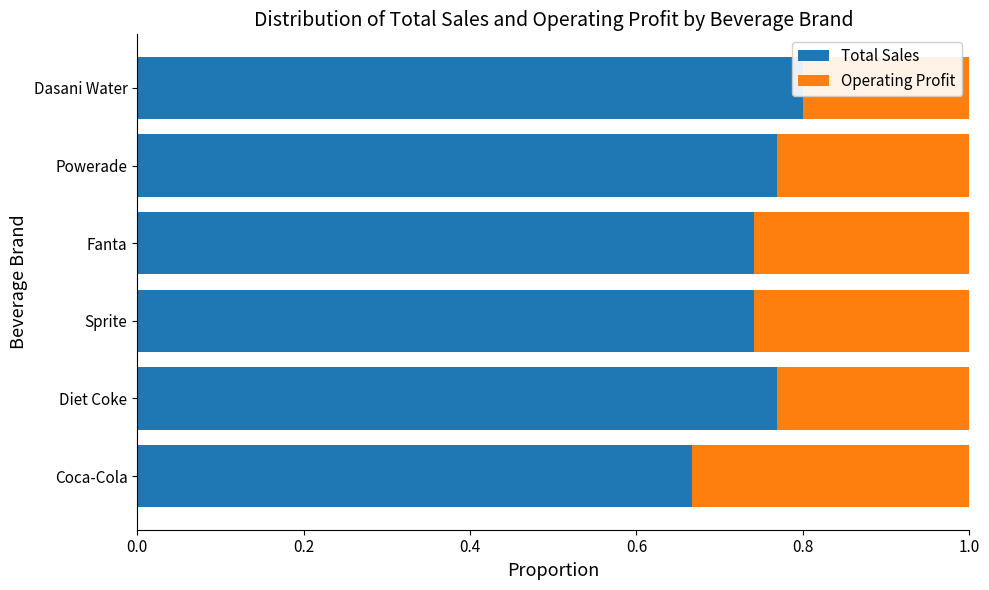

Which series has the largest total across all categories?

Total Sales